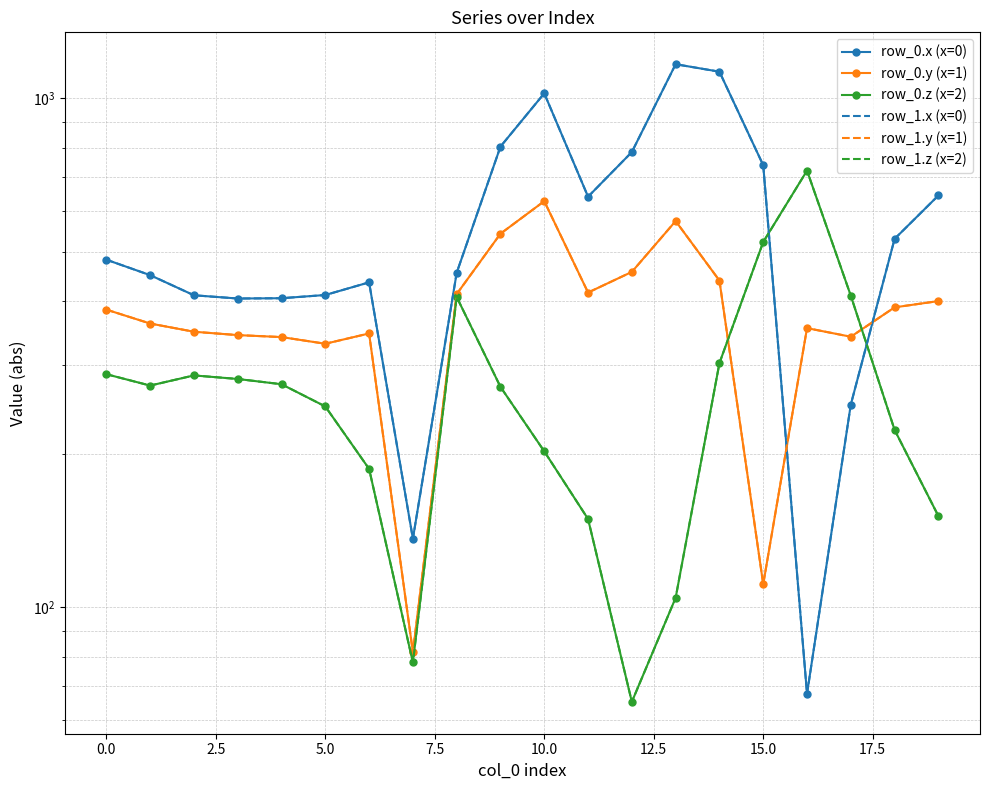

How many distinct data groups are displayed?

6